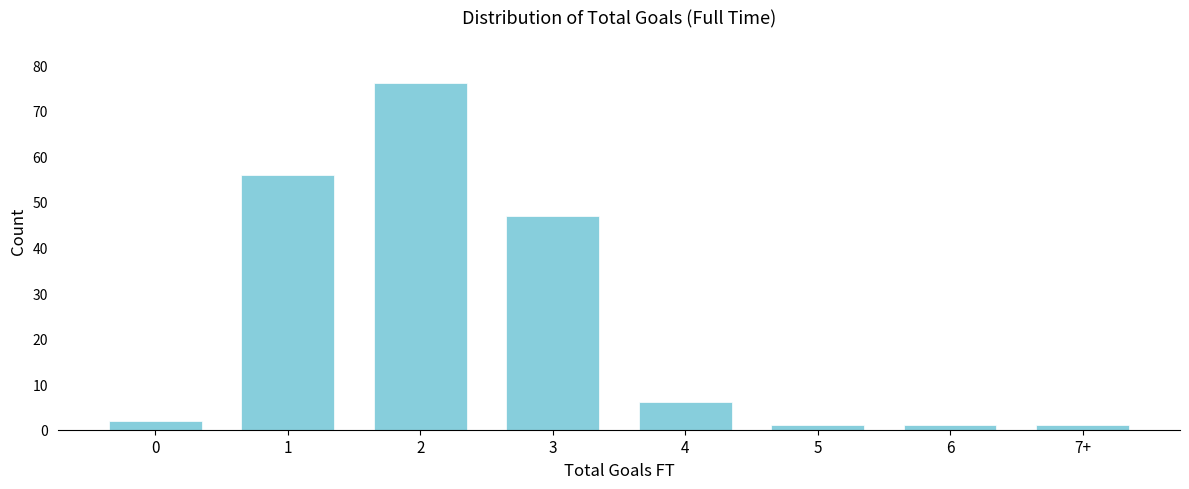

Reading left to right, extract all data points from this chart.

0=2	1=56	2=76	3=47	4=6	5=1	6=1	7+=1